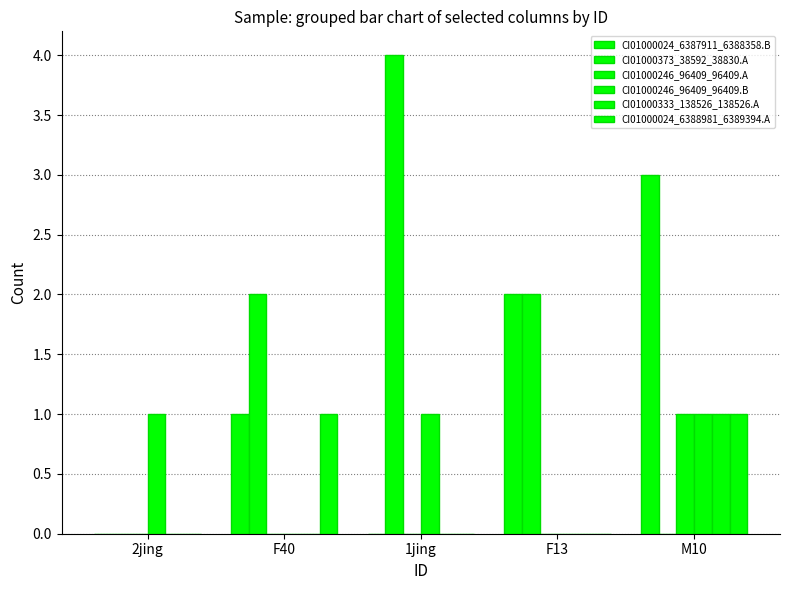

Rank the series at F40 from highest to lowest value.

CI01000373_38592_38830.A, CI01000024_6387911_6388358.B, CI01000024_6388981_6389394.A, CI01000246_96409_96409.A, CI01000246_96409_96409.B, CI01000333_138526_138526.A